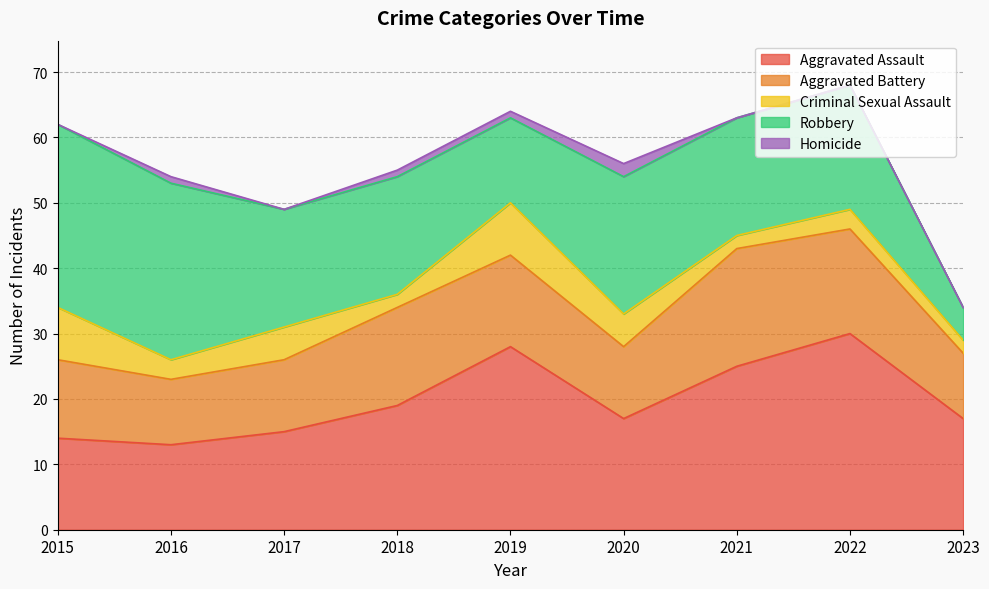

How many values in the Criminal Sexual Assault series are below 3?

3